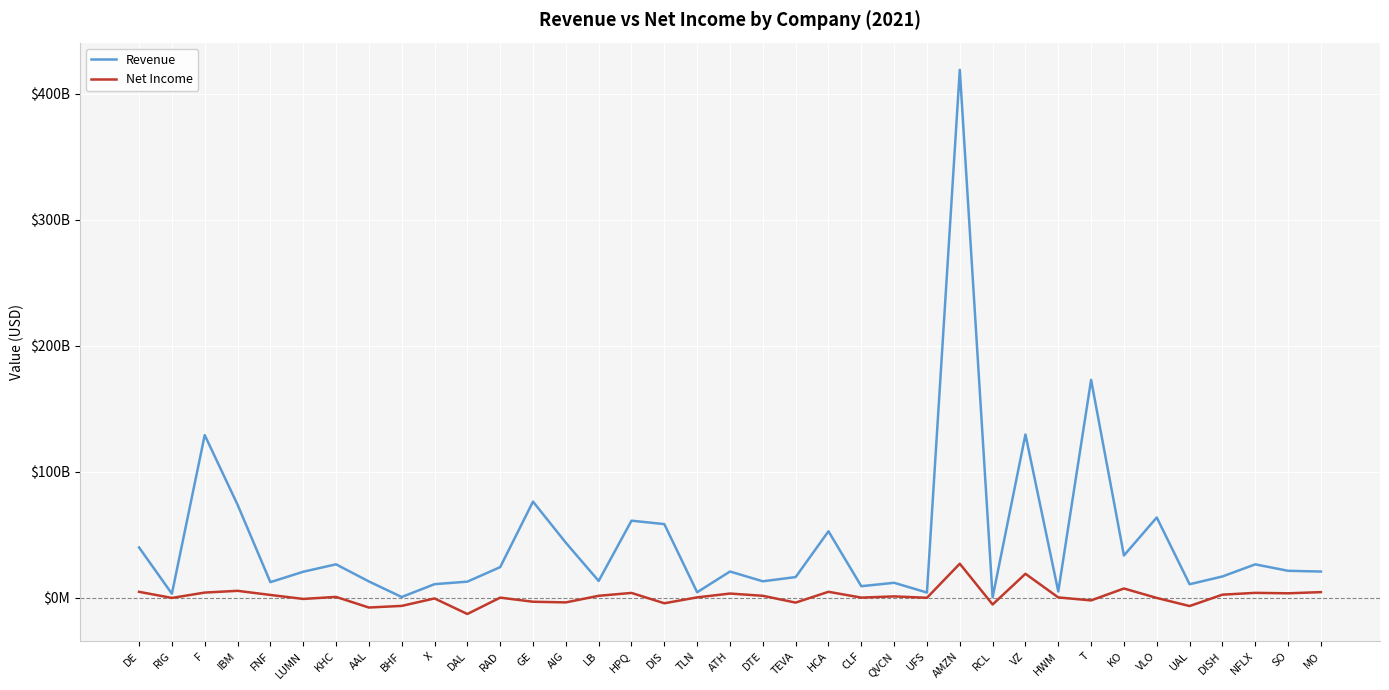

Reading left to right, list all the values displayed in this chart.

Revenue: 39826000000	3046000000	129052000000	73780000000	12266000000	20513000000	26422000000	12830000000	456000000	10657000000	12653000000	24176849000	76213000000	43551000000	13215940000	61075000000	58348000000	4230000000	20704000000	12933000000	16284000000	52649000000	9043700000	11755000000	4000000000	419130000000	218070000	129549000000	4834000000	172920000000	33433000000	63616000000	10597000000	16773899000	26391647000	21267000000	20675000000
Net Income: 4582000000	-274000000	3976000000	5370000000	2093000000	-1071000000	541000000	-7894000000	-6603000000	-683000000	-13028000000	-40425000	-3297000000	-3817000000	1419331000	3698000000	-4513000000	174000000	3202000000	1425000000	-3982000000	4596000000	-28900000	945000000	-161000000	26903000000	-5484703000	18890000000	126000000	-2236000000	7217000000	-274000000	-6722000000	2319798000	3759043000	3401000000	4339000000